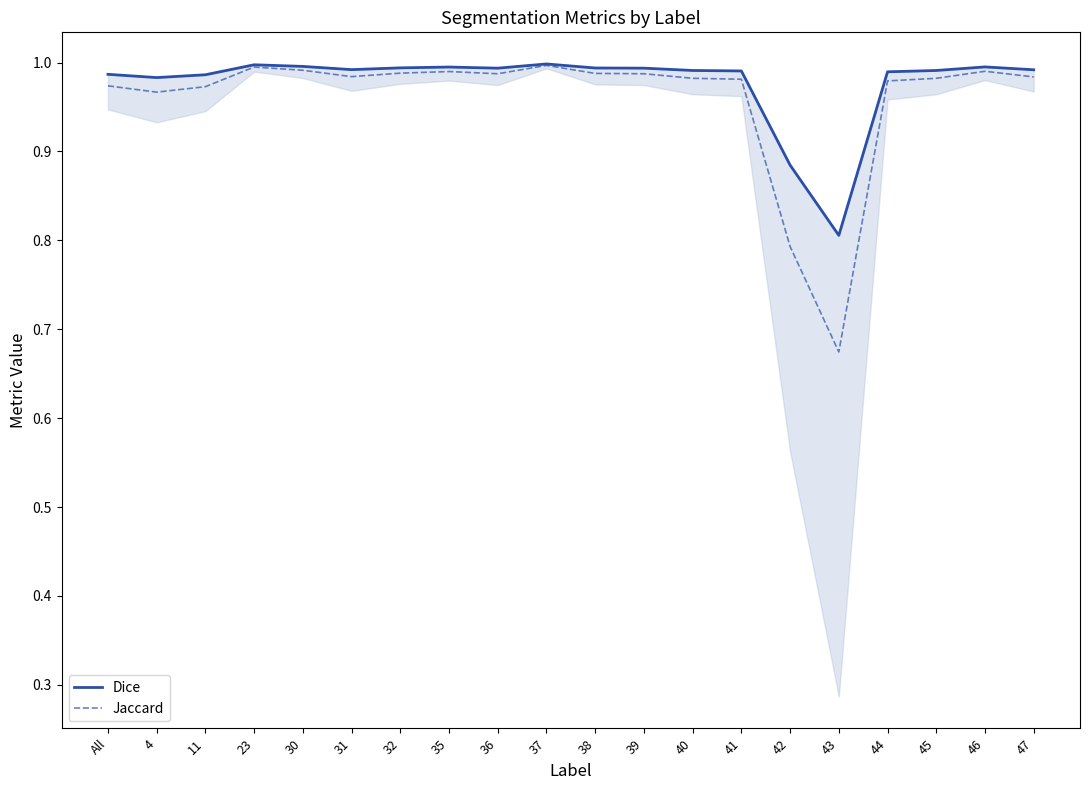

Rank the series at All from lowest to highest value.

Jaccard, Dice